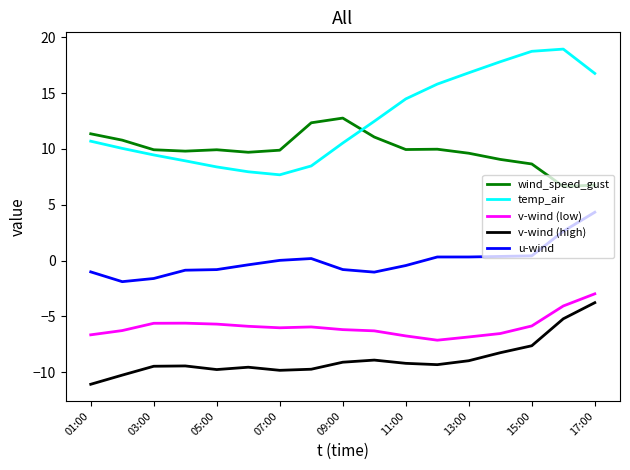

What is the minimum value shown in the chart?

-11.1